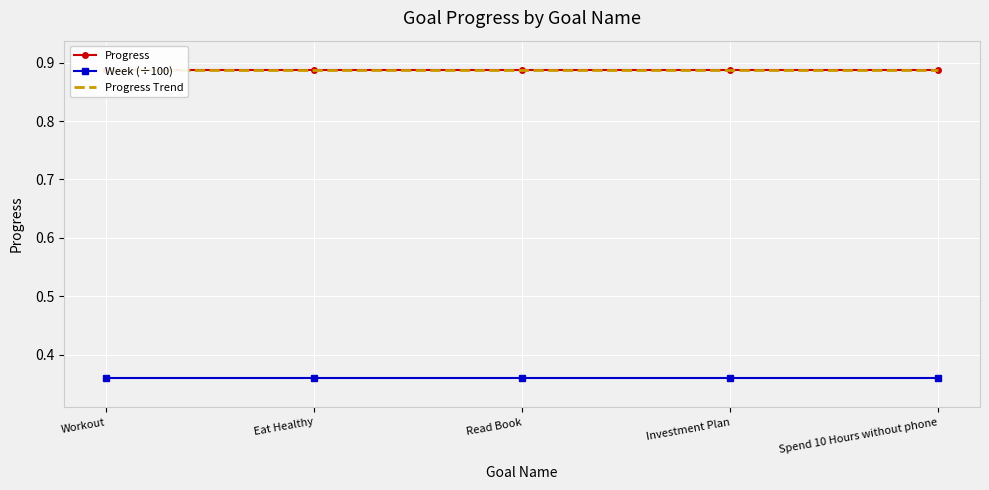

Which series has the widest spread of values?

Progress Trend